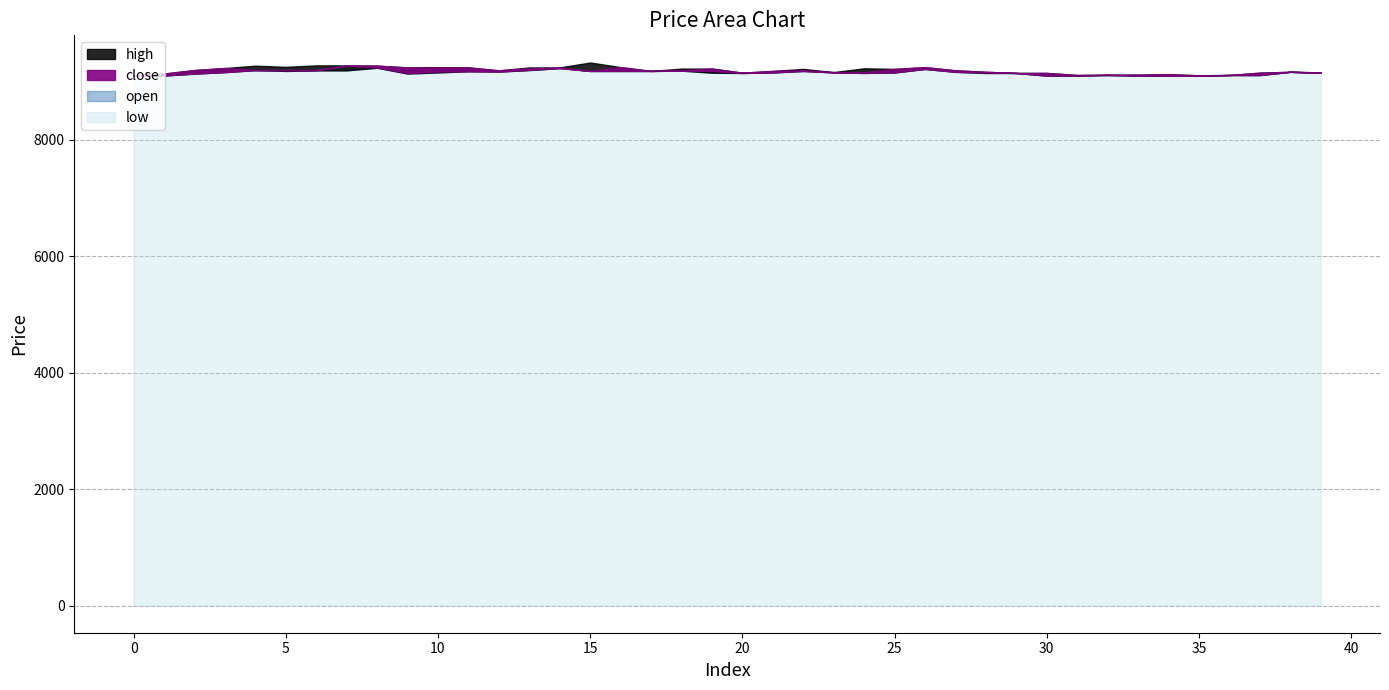

True or false: close and high cross at least once.

False